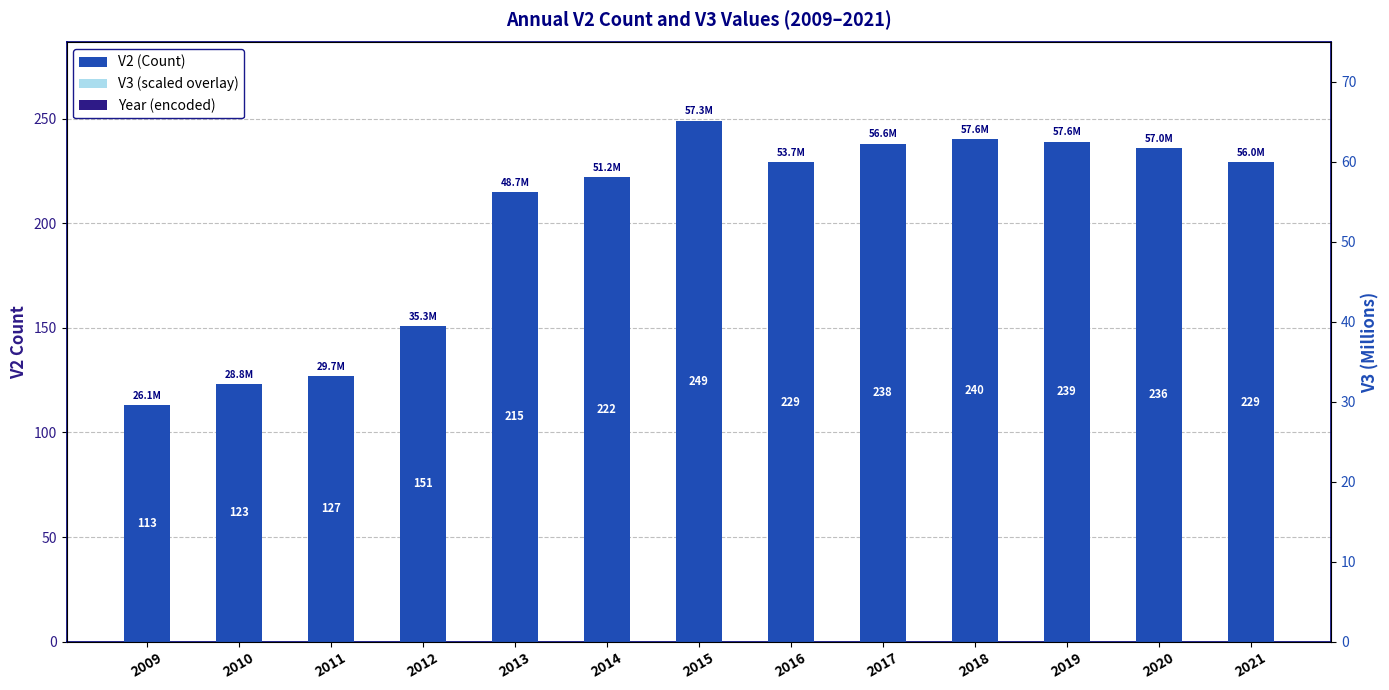

Where does the Year (encoded) series first go above 45?

2016